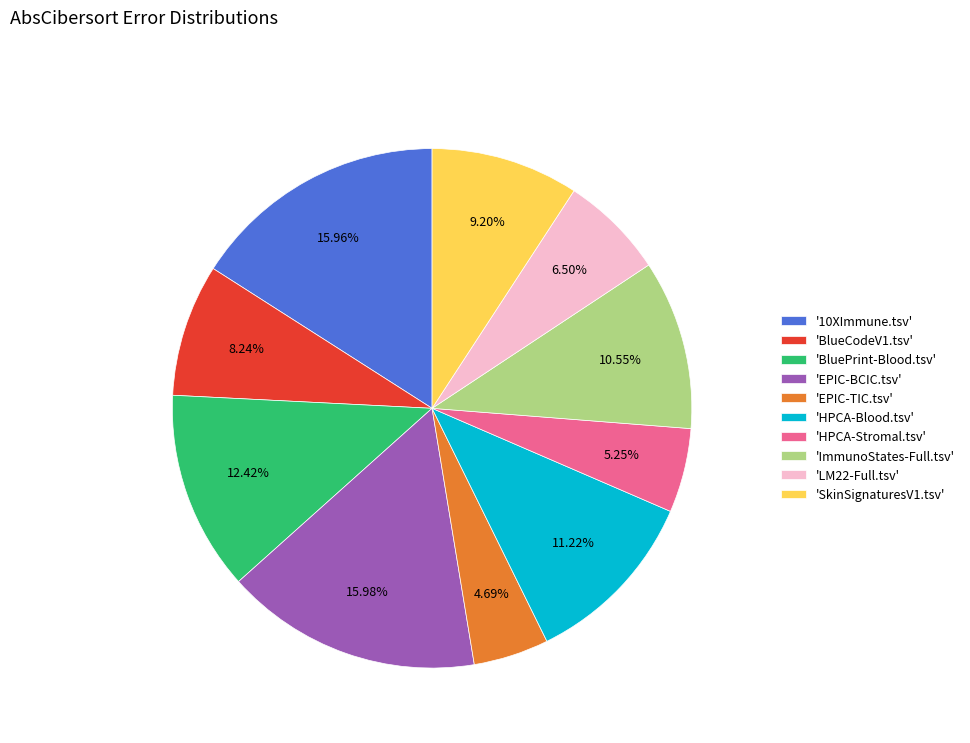

What is the smallest slice in the pie chart?

'EPIC-TIC.tsv'